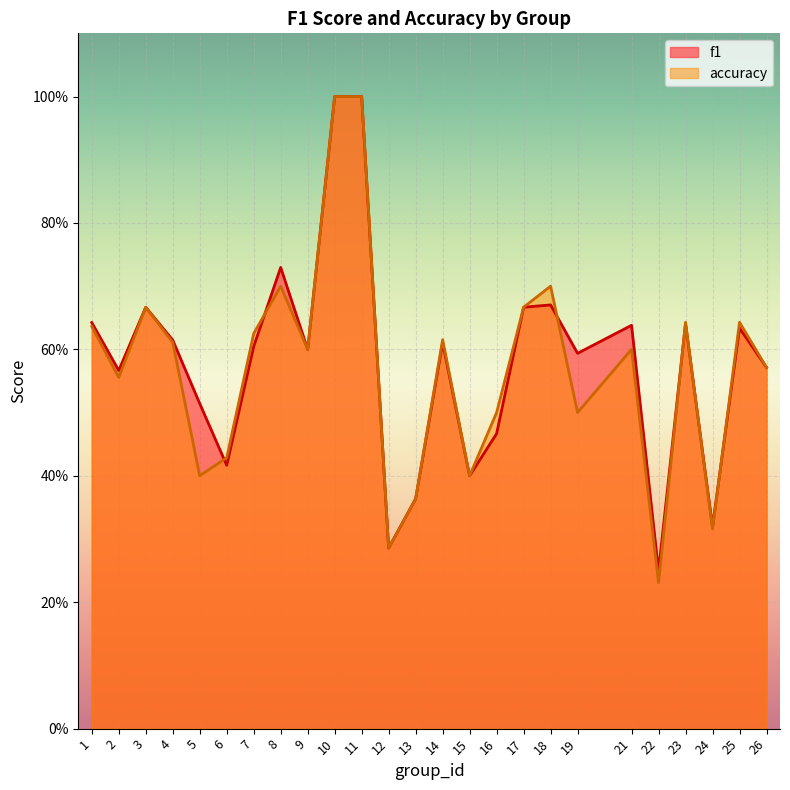

Where do f1 and accuracy first cross each other?

5 and 6